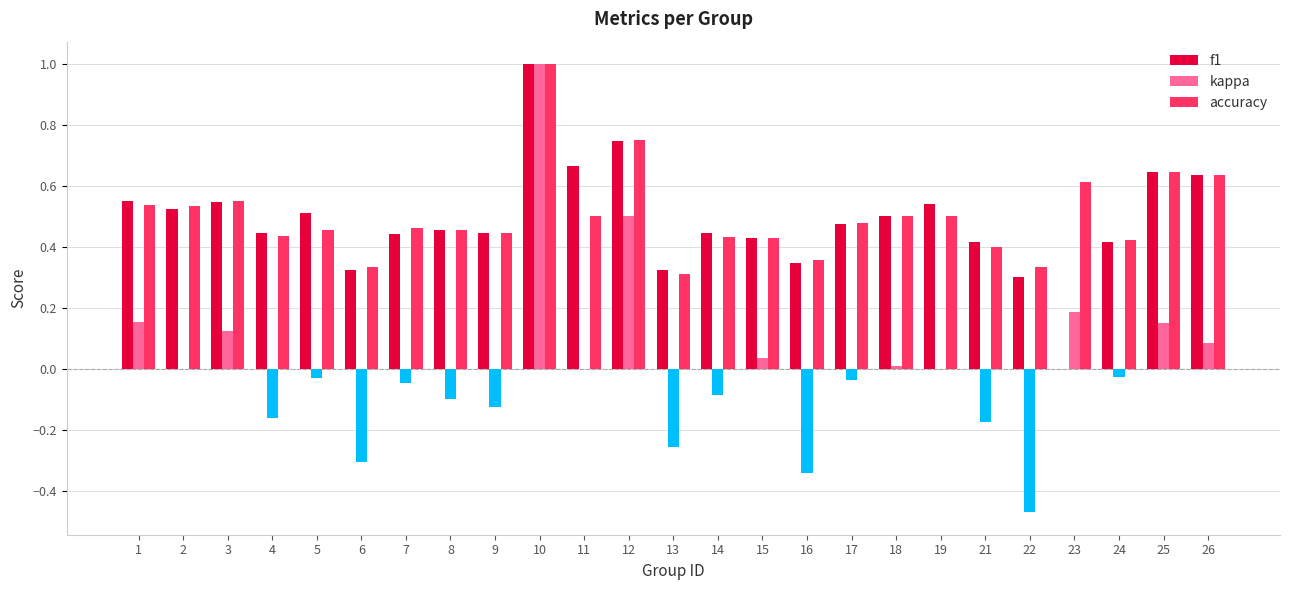

What are all the series names shown in the legend?

f1, kappa, accuracy